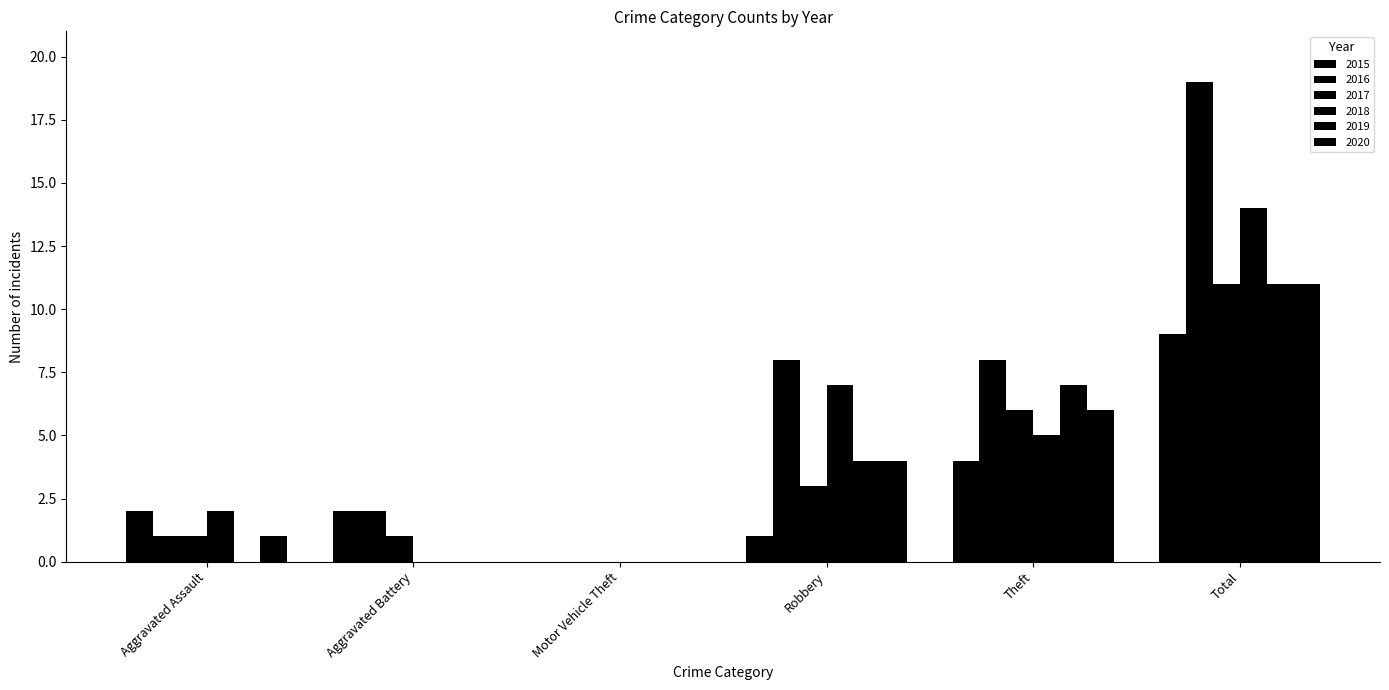

How many categories are shown in the chart?

6